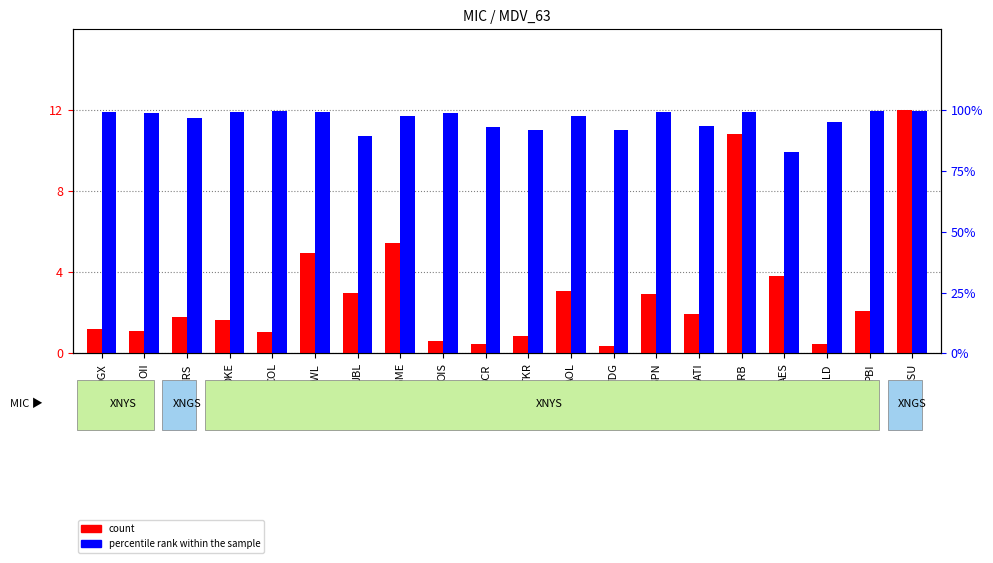

Rank the categories by count value from lowest to highest.

TDG, BCR, RGLD, OIS, TKR, COL, OII, DGX, OKE, NTRS, ATI, PBI, SPN, JBL, AOL, AES, NWL, GME, HRB, JDSU